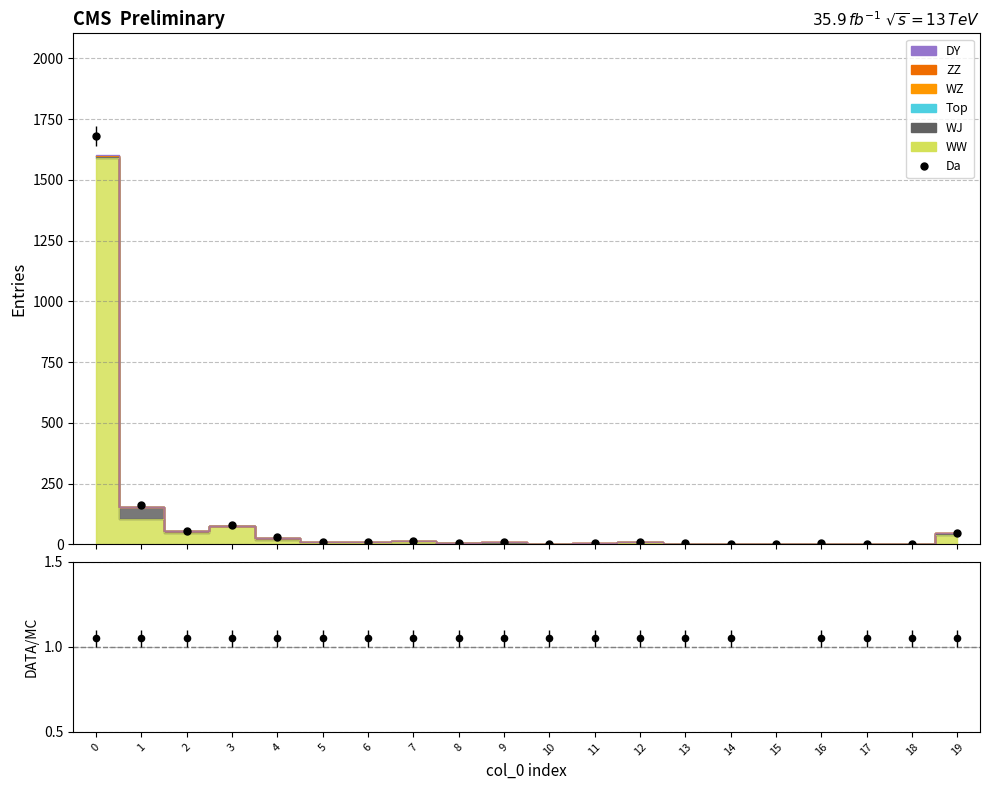

What is the total value across all series at 2?

57.7